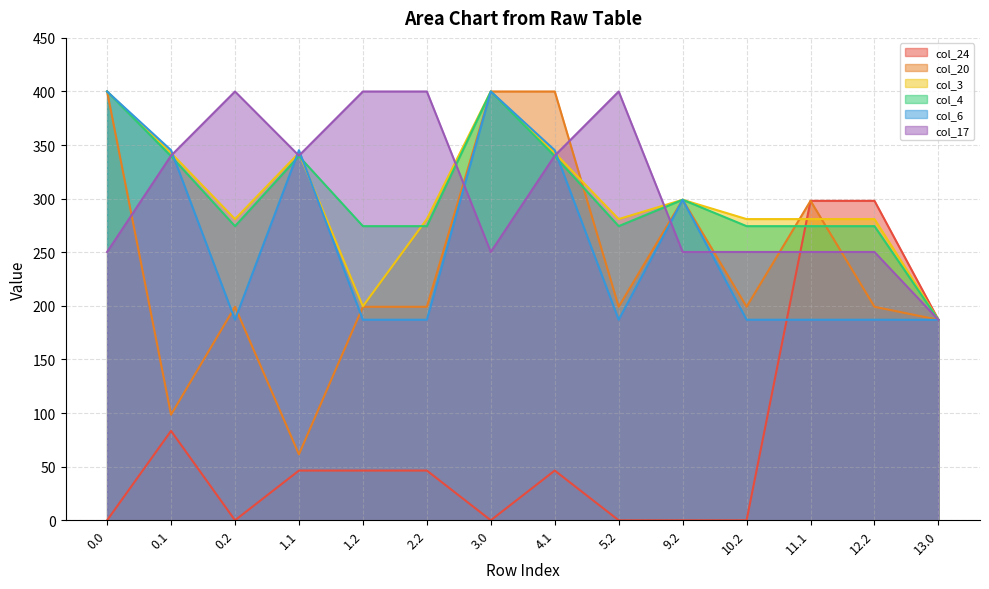

Is the value of col_4 at 1.1 greater than the value of col_20 at 3.0?

No